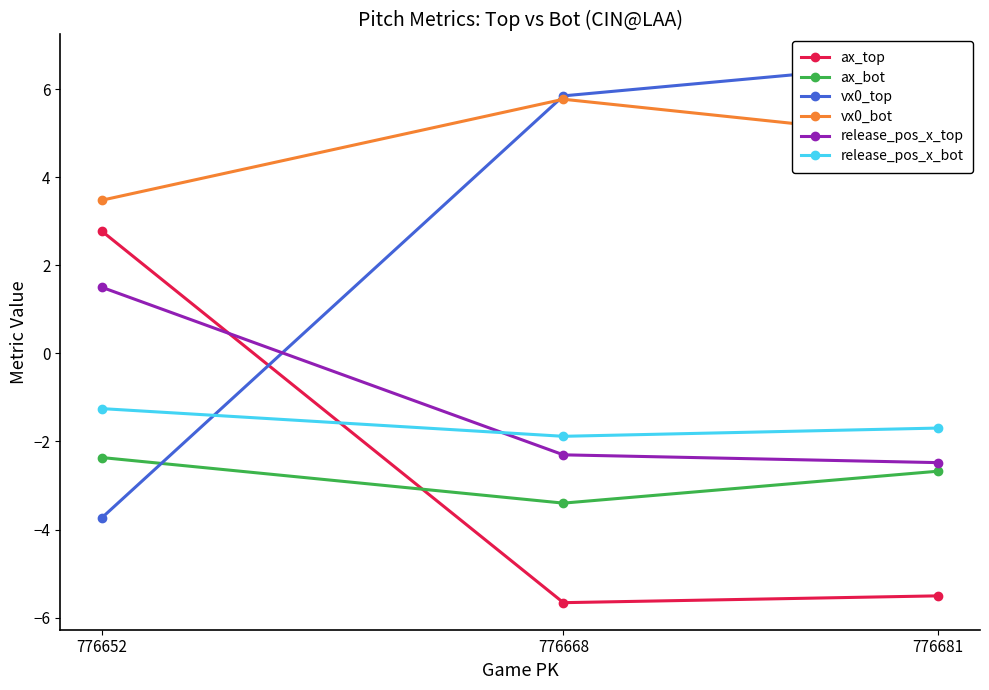

What is the difference between the maximum and minimum values in the release_pos_x_top series?

4.0